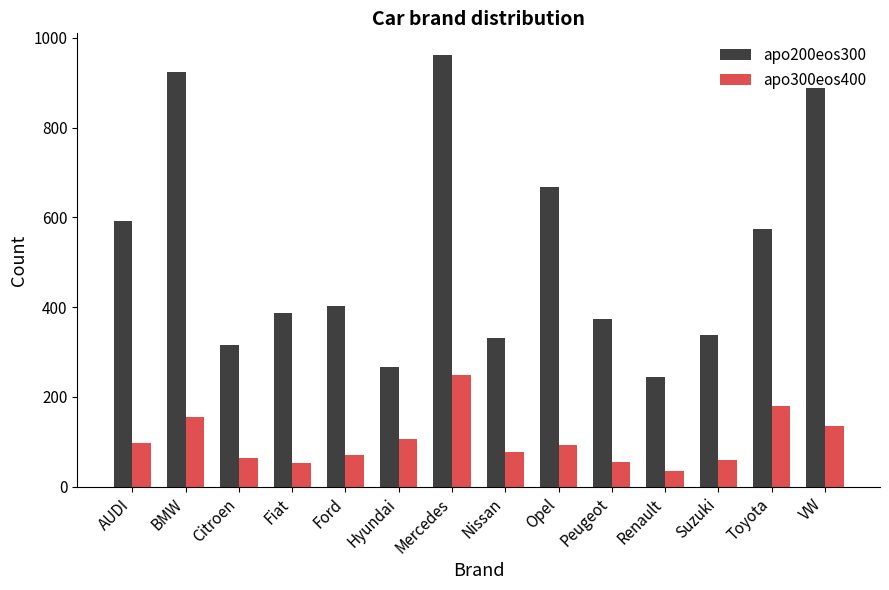

How many categories are shown in the chart?

14